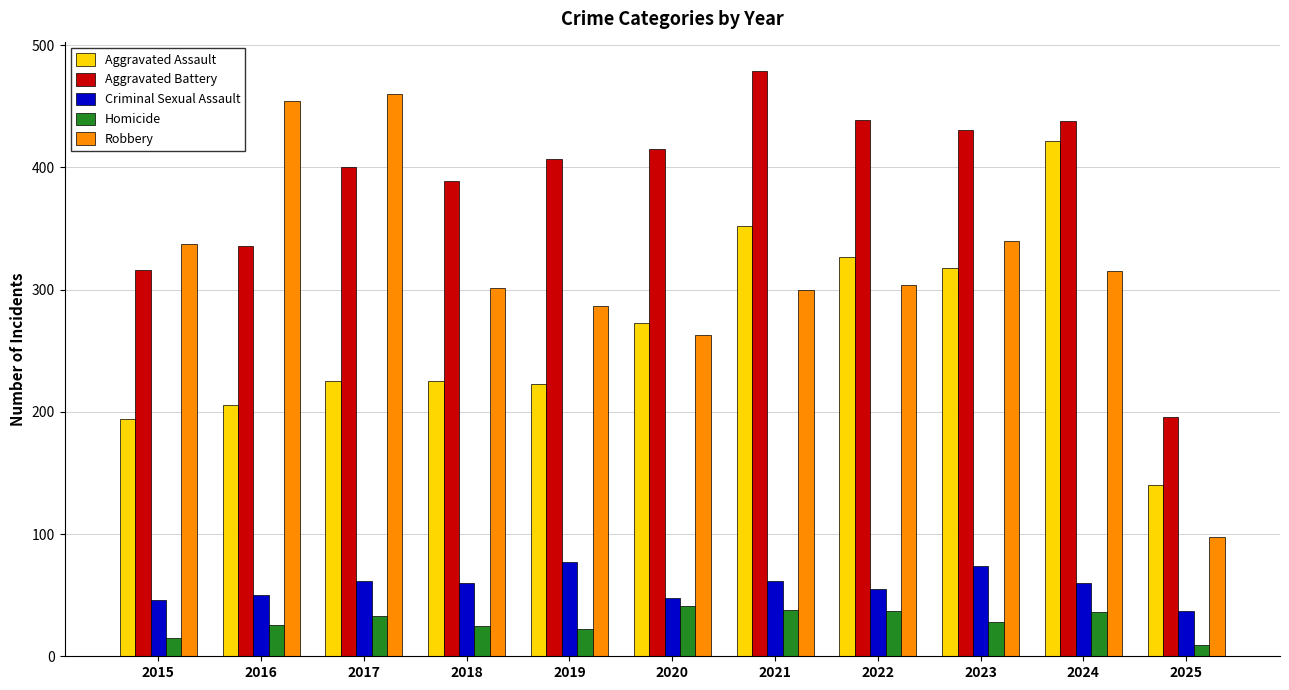

What is the difference between the second highest and minimum values in the Aggravated Assault series?

212